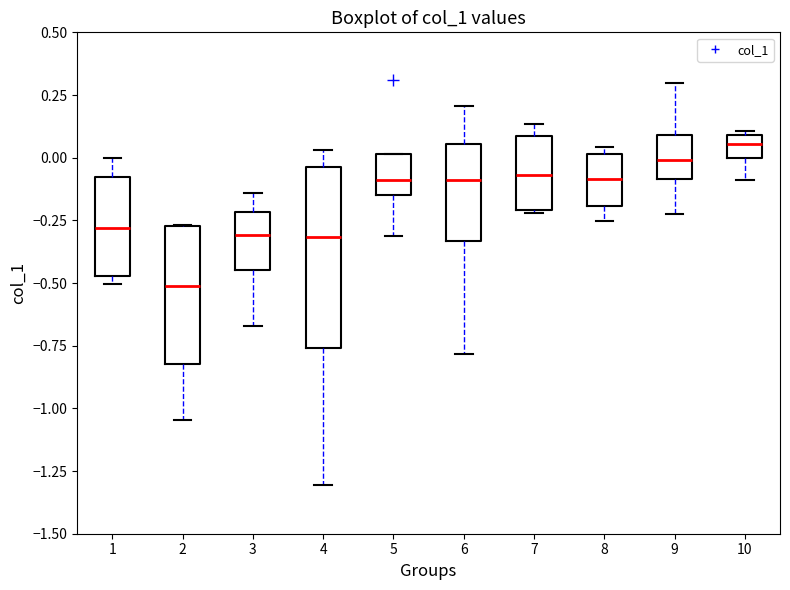

Reading left to right, transcribe this box plot: for each box, give where its median line is, the range the box spans, and where its two whiskers end, as read against the y-axis. The values are not printed on the chart, so give them approximately, as read against the axis.

1: median -0.30, box -0.45 to -0.10, whiskers -0.50 to 0.00
2: median -0.50, box -0.80 to -0.25, whiskers -1.05 to -0.25
3: median -0.30, box -0.45 to -0.20, whiskers -0.65 to -0.15
4: median -0.30, box -0.75 to -0.05, whiskers -1.30 to 0.05
5: median -0.10, box -0.15 to 0.00, whiskers -0.30 to 0.00
6: median -0.10, box -0.35 to 0.05, whiskers -0.80 to 0.20
7: median -0.05, box -0.20 to 0.10, whiskers -0.20 to 0.15
8: median -0.10, box -0.20 to 0.00, whiskers -0.25 to 0.05
9: median 0.00, box -0.10 to 0.10, whiskers -0.20 to 0.30
10: median 0.05, box 0.00 to 0.10, whiskers -0.10 to 0.10 (just above the box's upper edge)